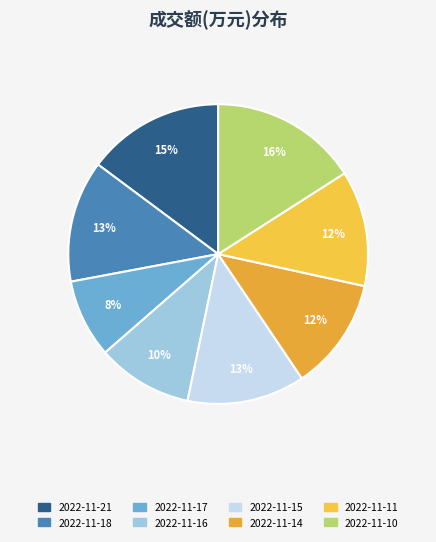

How many segments does this pie chart have?

8